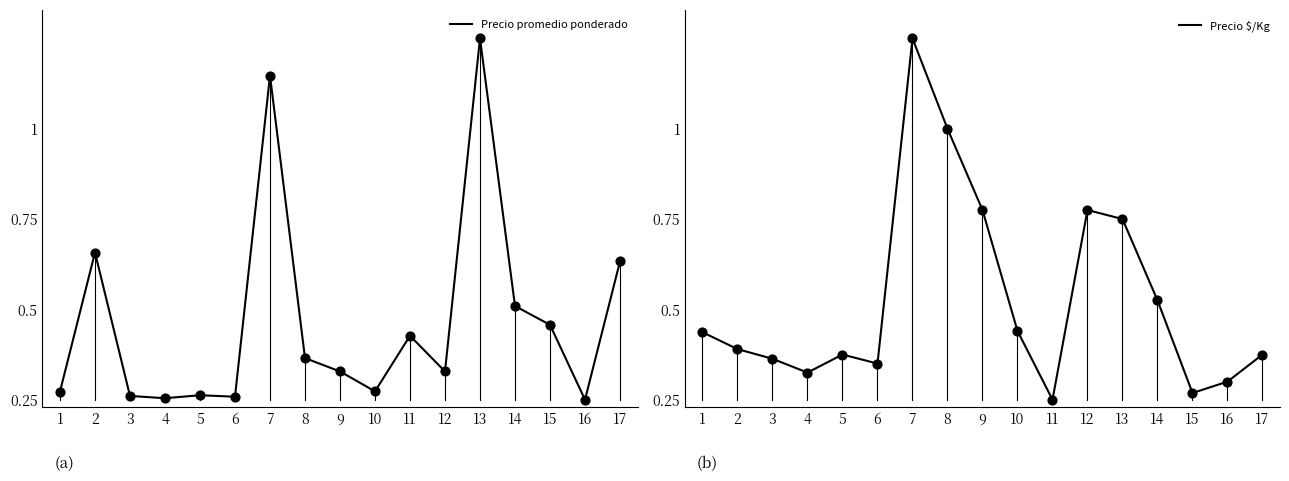

Which series has the largest total across all categories?

Precio $/Kg